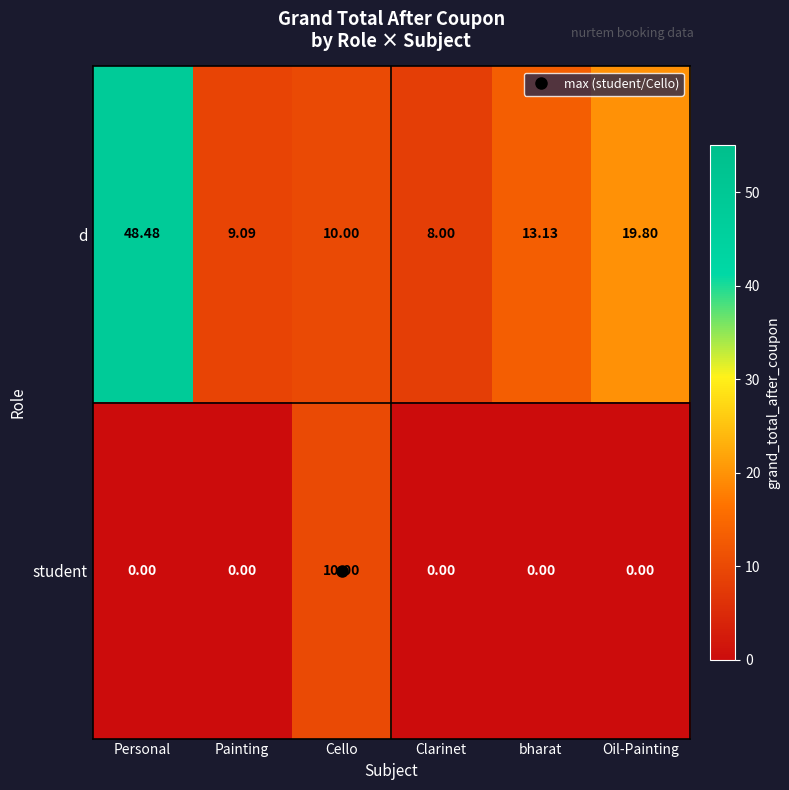

At Clarinet, list the series in order from smallest to largest.

student, d